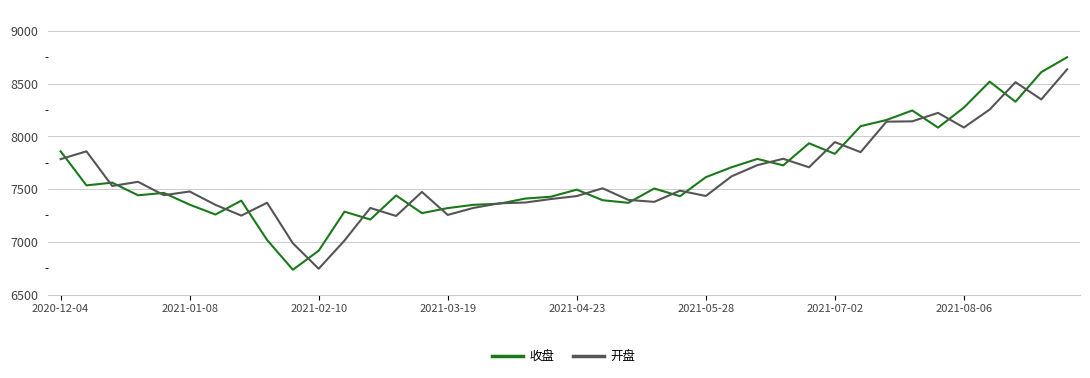

What is the minimum value for 开盘?

6744.5